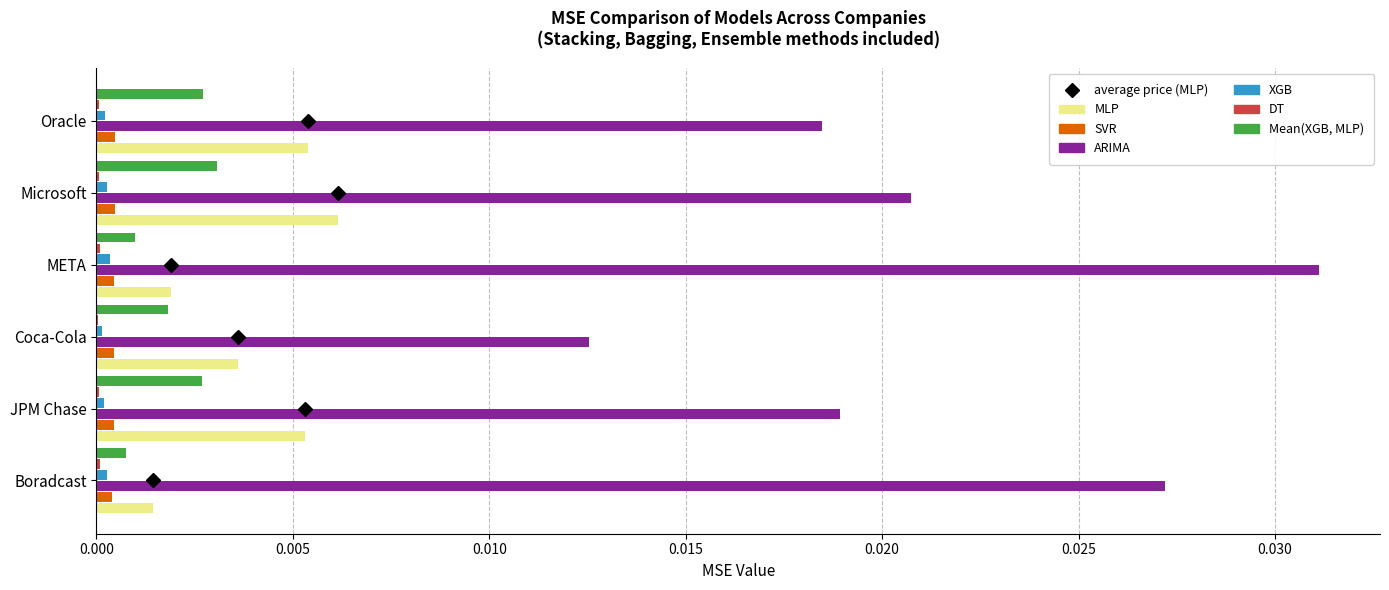

Between Coca-Cola and META, which series saw the biggest shift?

ARIMA